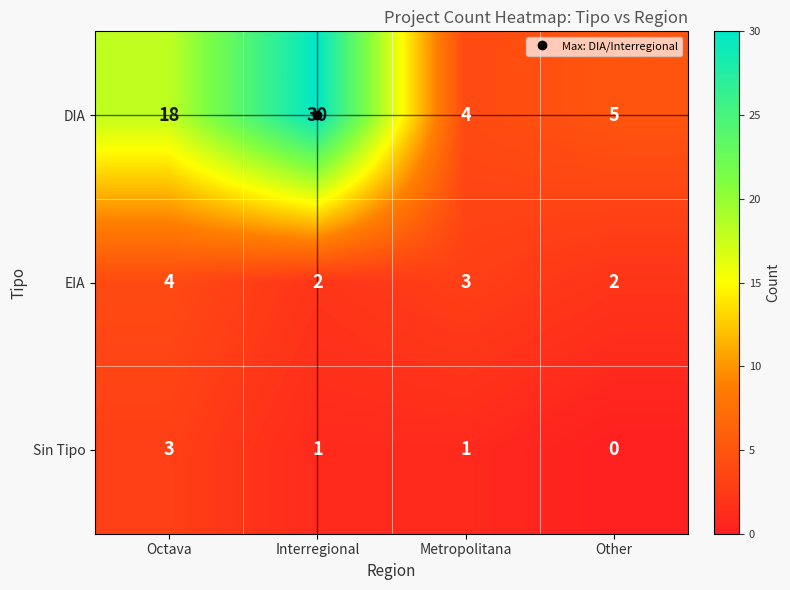

True or false: DIA has a value of 30 at Interregional.

True